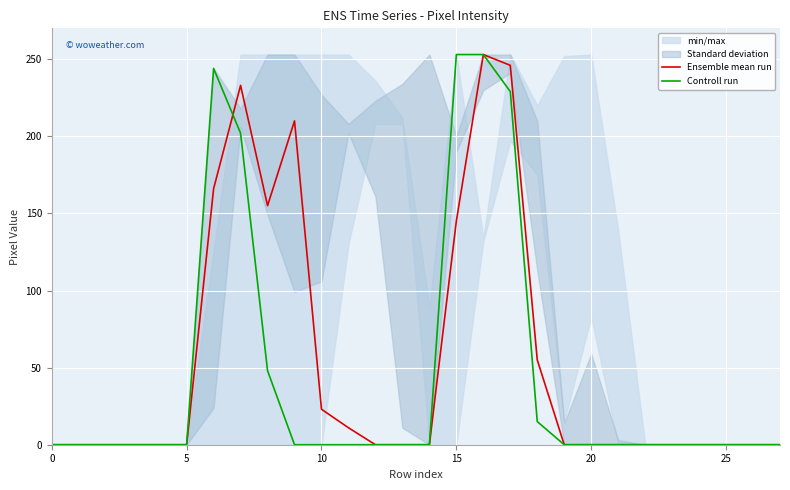

At 26, list the series in order from smallest to largest.

Ensemble mean run, Controll run